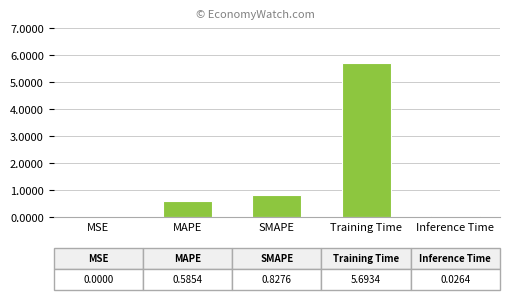

True or false: the data shows 0.0 at MSE.

True